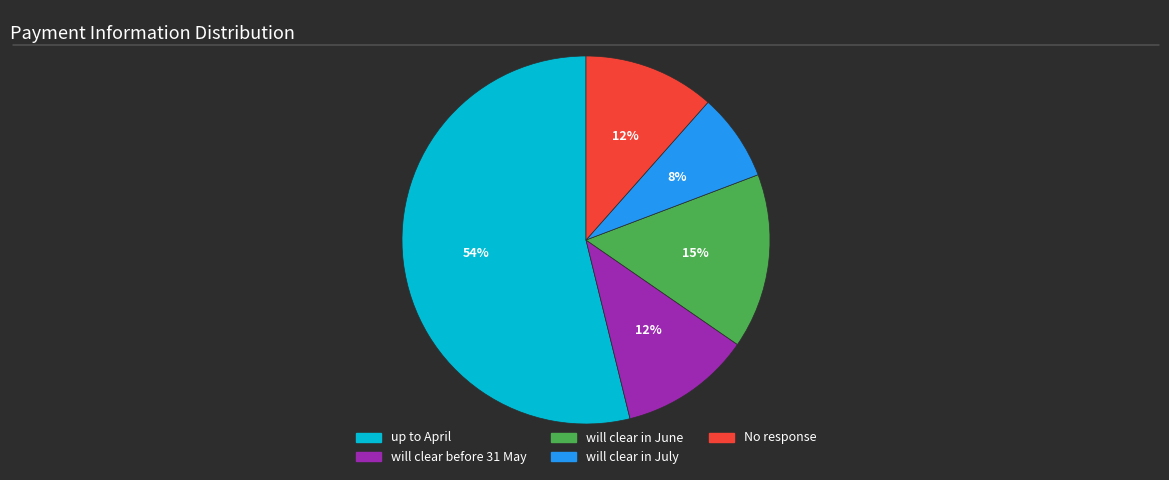

Count the number of slices in the pie.

5